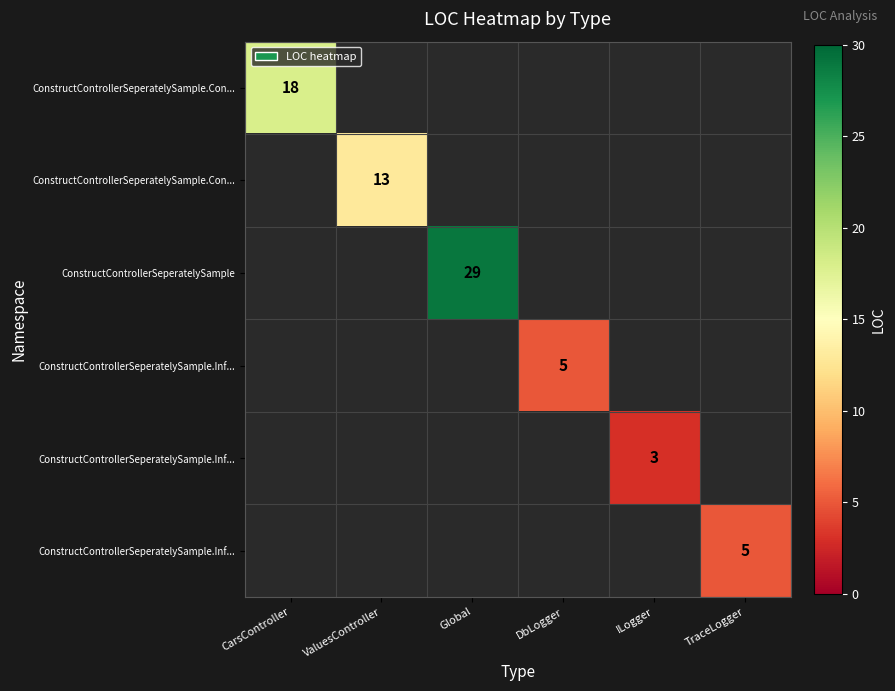

Between DbLogger and CarsController, which is larger?

CarsController